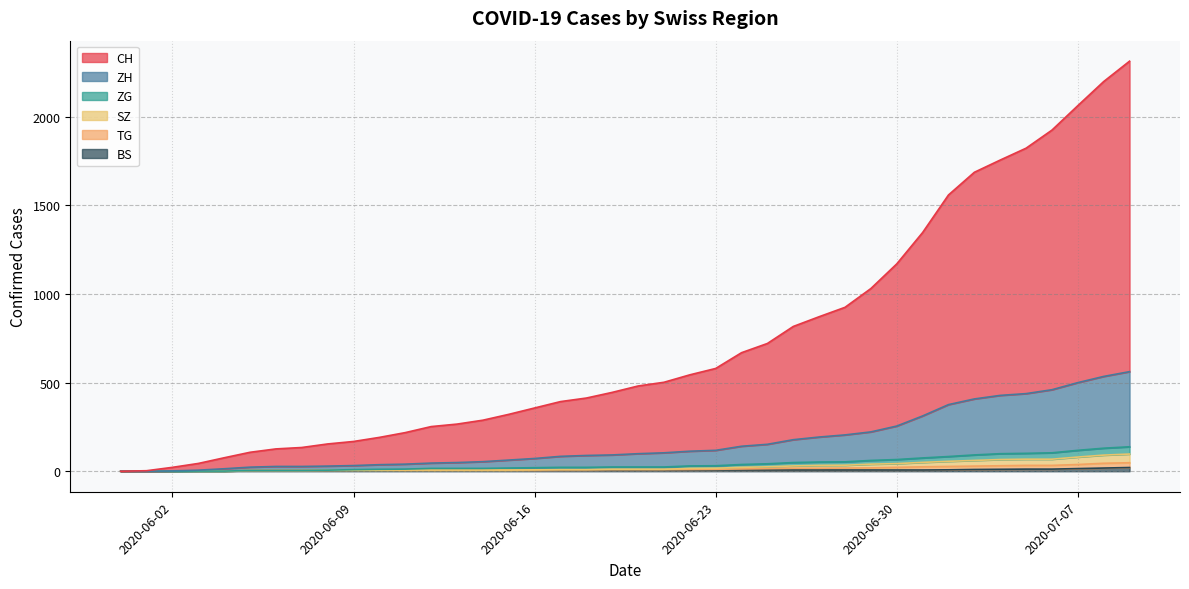

Count the number of data series in this chart.

6